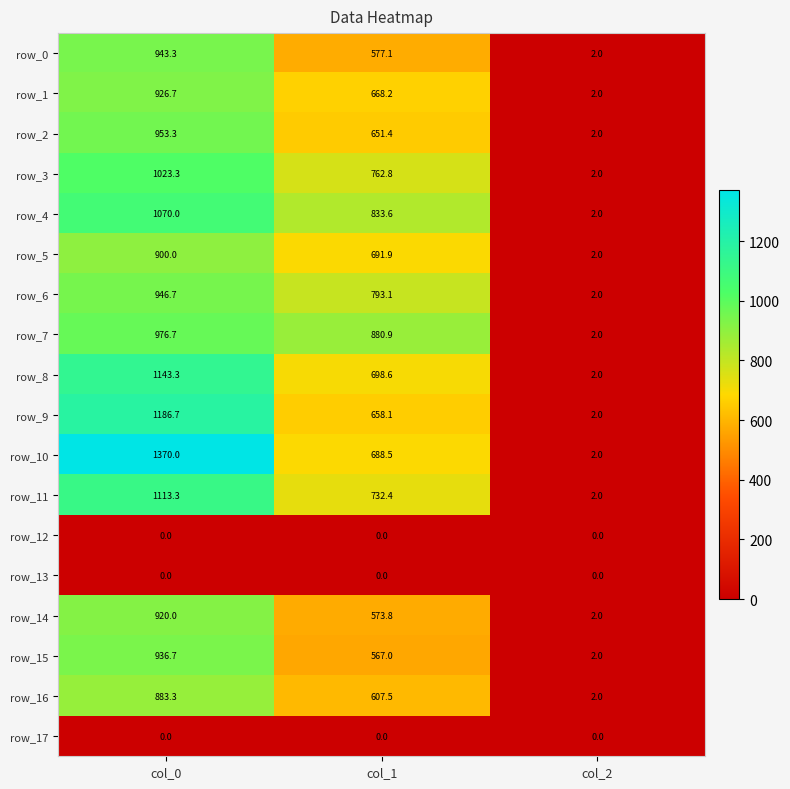

Which series has the widest spread of values?

row_10